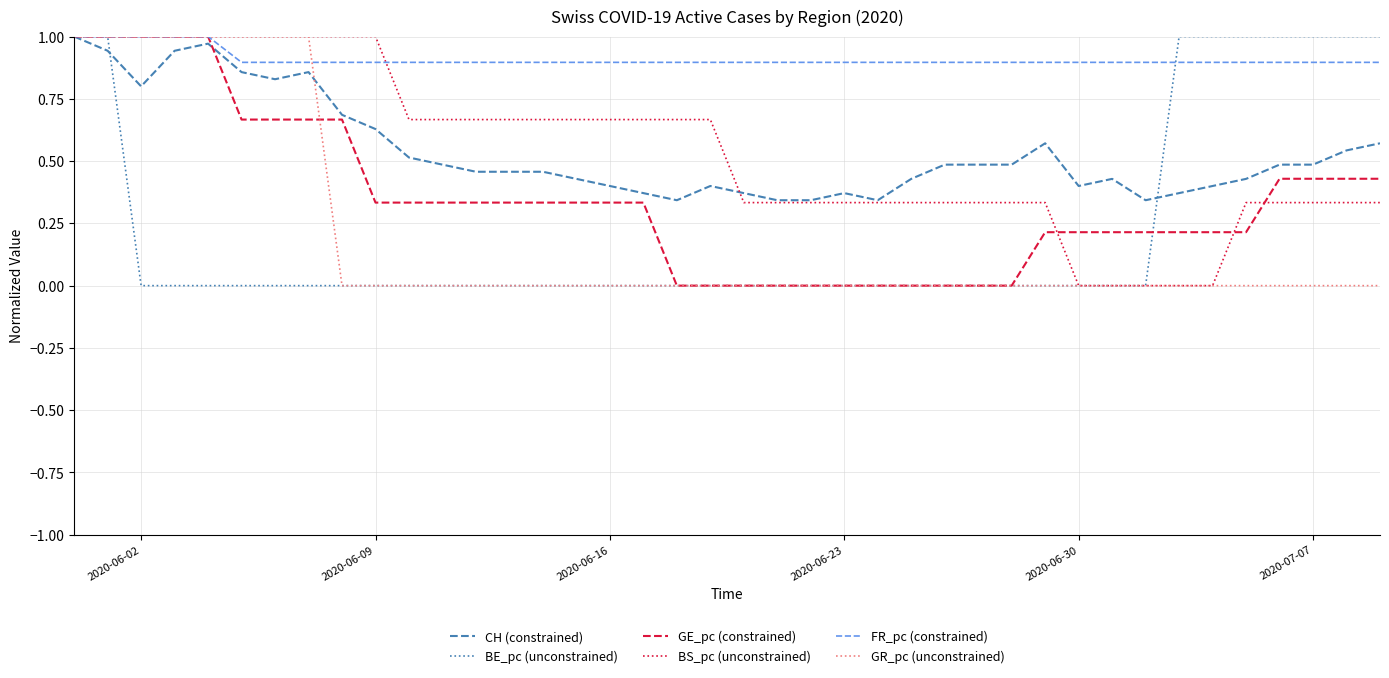

Which series has the largest total across all categories?

FR_pc (constrained)